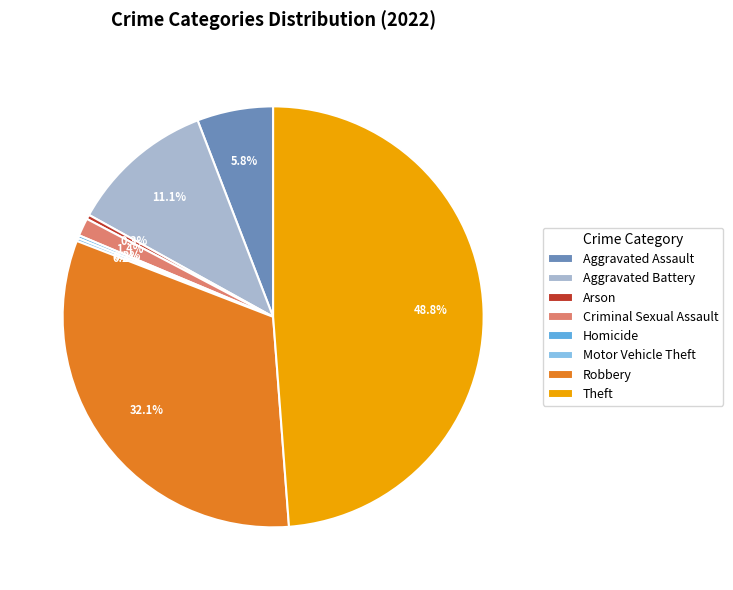

Which category has the biggest portion of the pie?

Theft